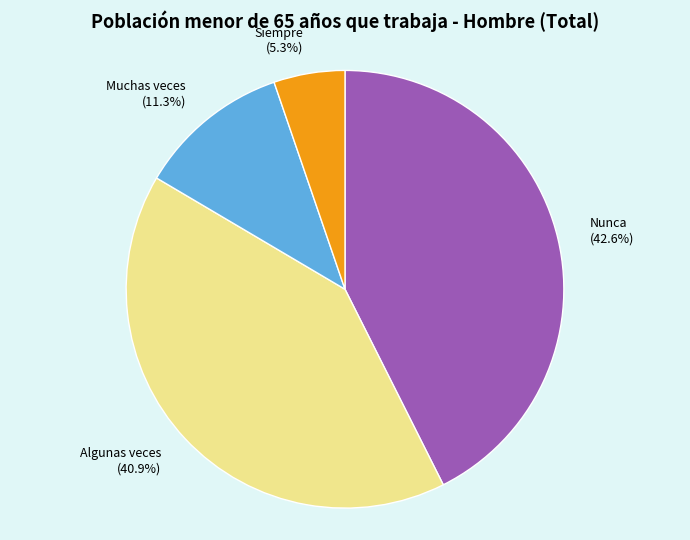

What percentage is the Muchas veces slice, to the nearest percent?

11%